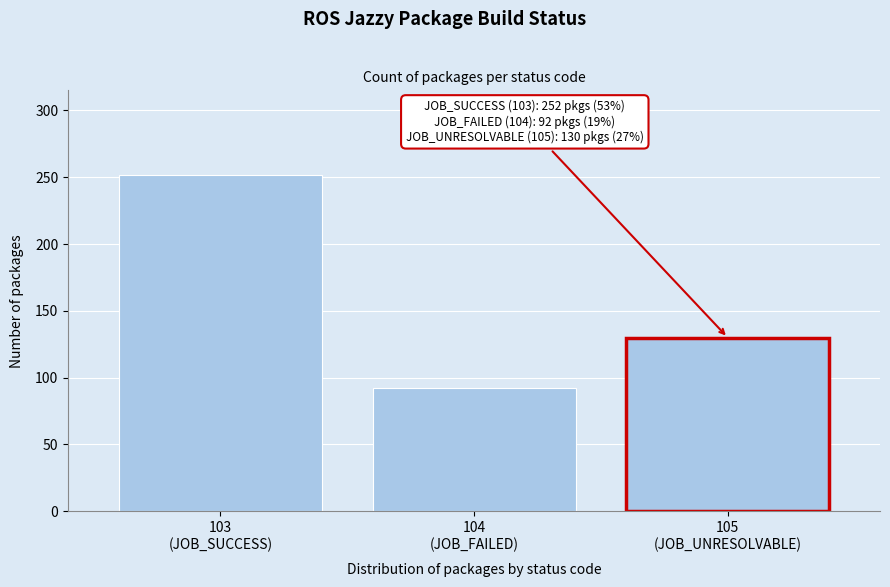

Reading right to left, list all the values displayed in this chart.

130	92	252